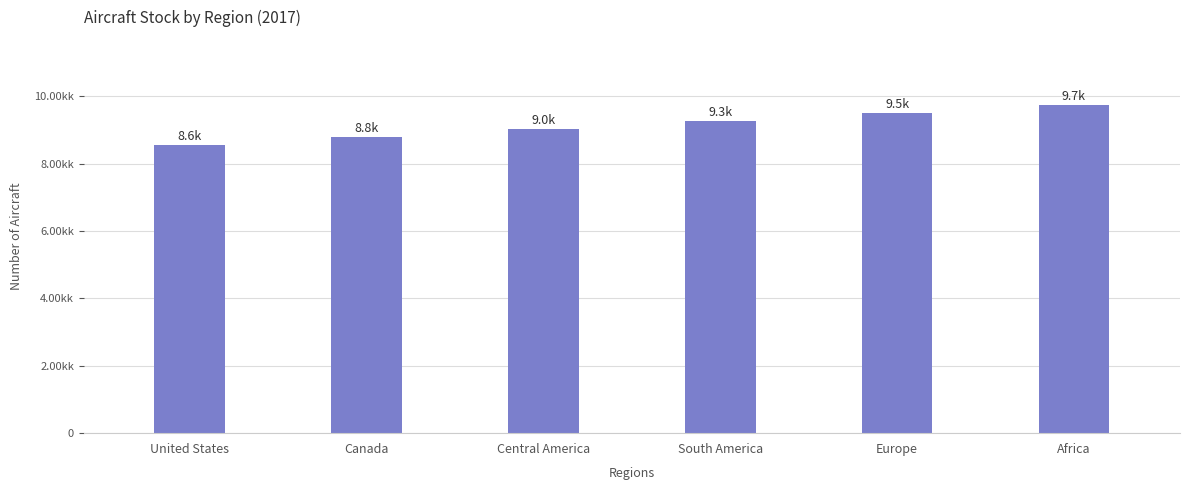

List the labels in order of value, largest first.

Africa, Europe, South America, Central America, Canada, United States